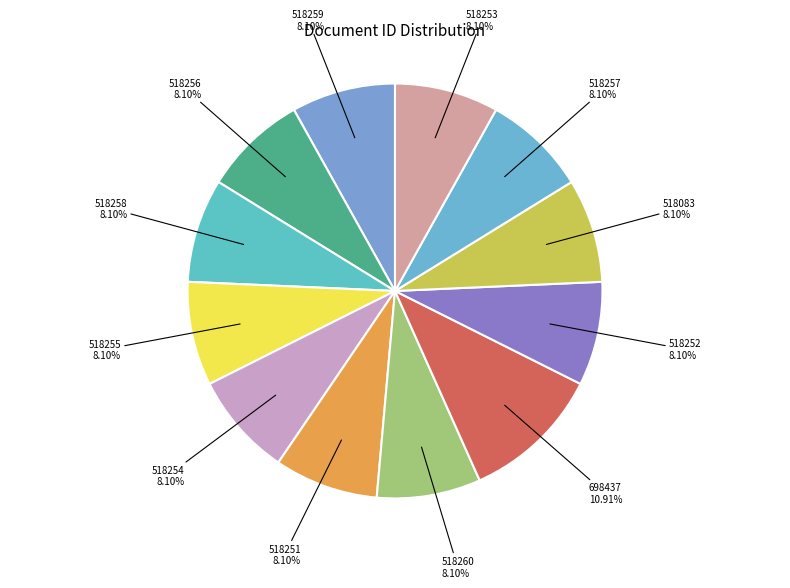

How many slices are in this pie chart?

12